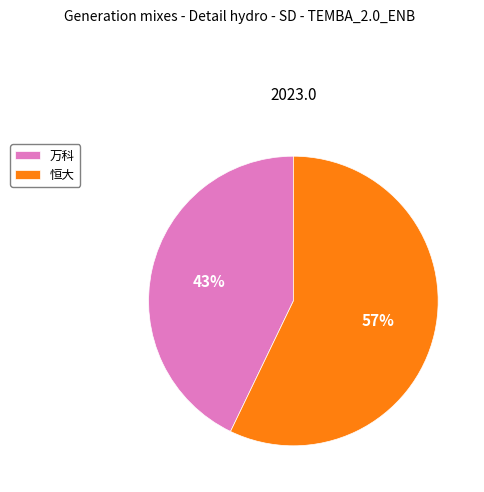

To the nearest percent, what percentage of the pie is 万科?

43%